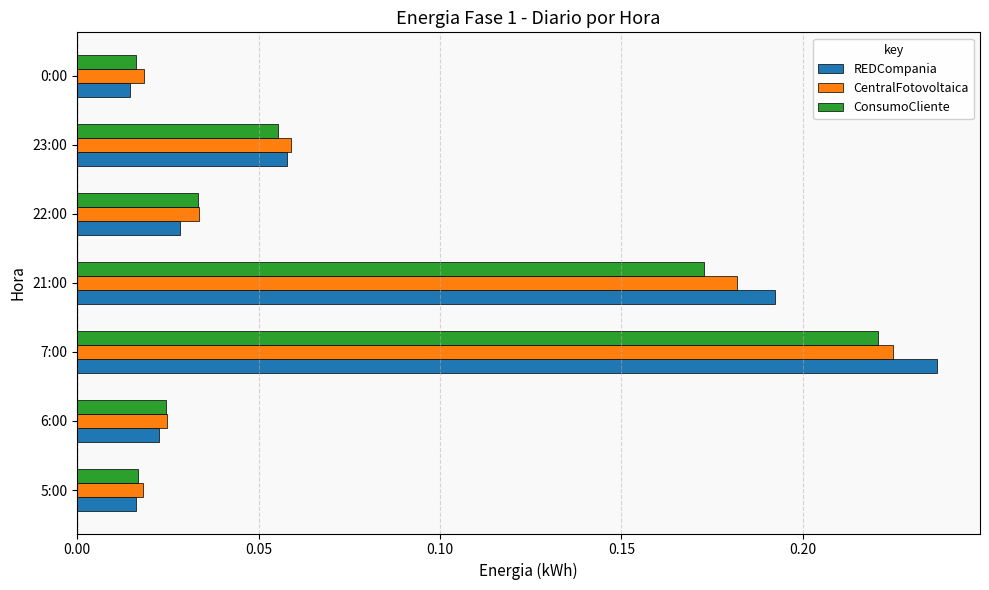

At which category is the sum across all series the highest?

7:00